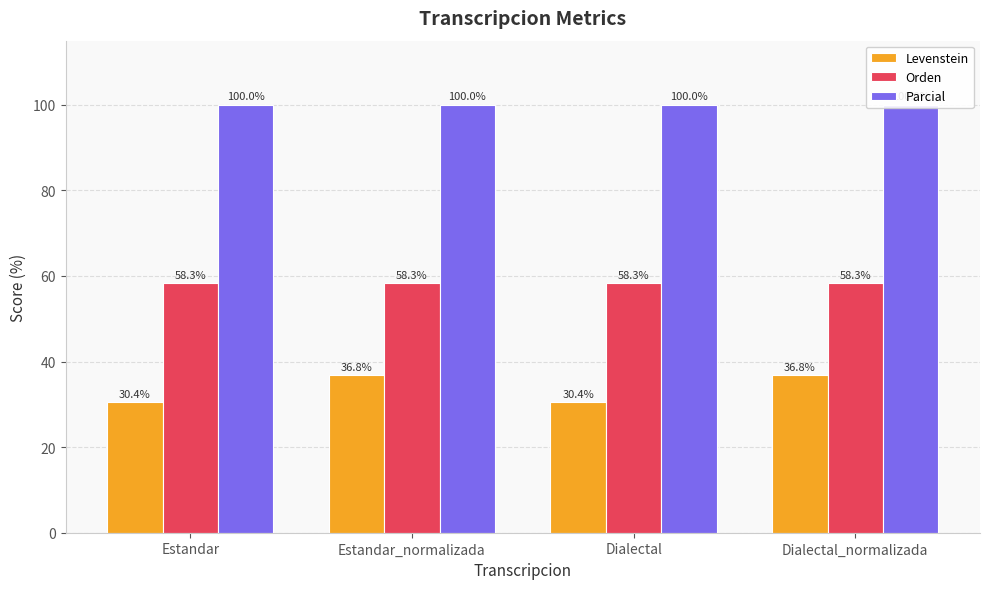

Reading left to right, list all the values displayed in this chart.

Levenstein: 30.4	36.8	30.4	36.8
Orden: 58.3	58.3	58.3	58.3
Parcial: 100.0	100.0	100.0	100.0